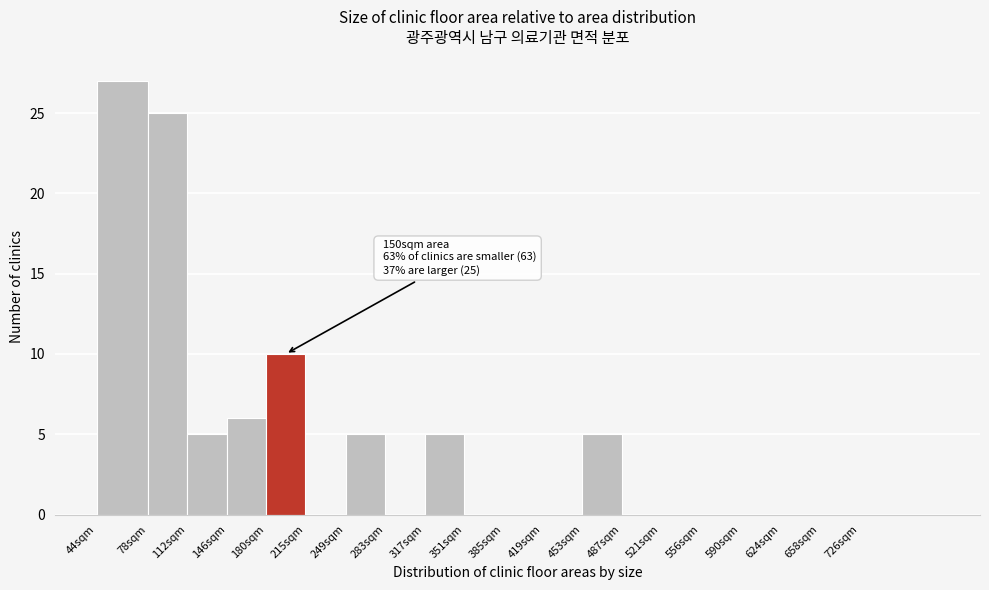

Reading left to right, transcribe all the data shown in this chart.

44sqm=27	78sqm=25	112sqm=5	146sqm=6	180sqm=10	215sqm=0	249sqm=5	283sqm=0	317sqm=5	351sqm=0	385sqm=0	419sqm=0	453sqm=5	487sqm=0	521sqm=0	556sqm=0	590sqm=0	624sqm=0	658sqm=0	726sqm=0